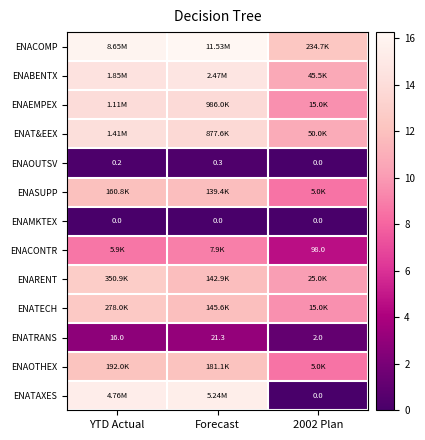

Rank the series at 2002 Plan from highest to lowest value.

ENACOMP, ENAT&EEX, ENABENTX, ENARENT, ENAEMPEX, ENATECH, ENASUPP, ENAOTHEX, ENACONTR, ENATRANS, ENAOUTSV, ENAMKTEX, ENATAXES